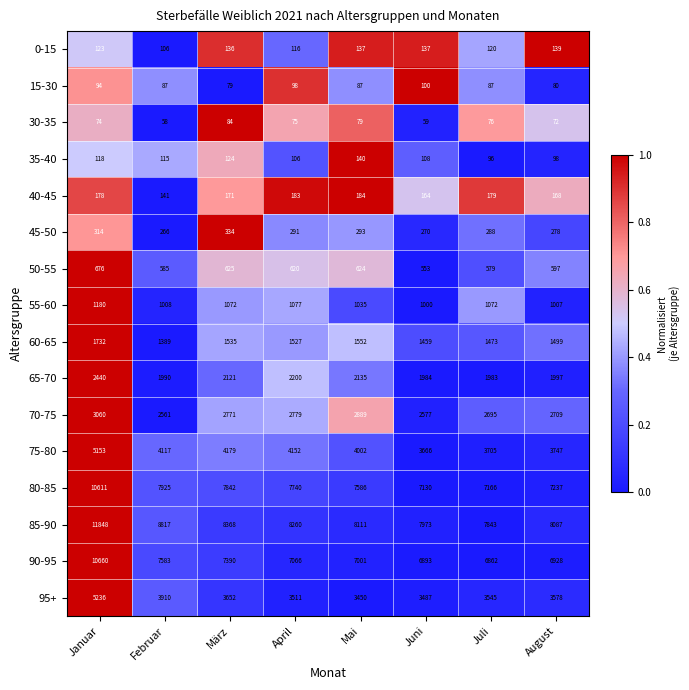

What is the sum of the 70-75 values at Februar and Mai?

5450